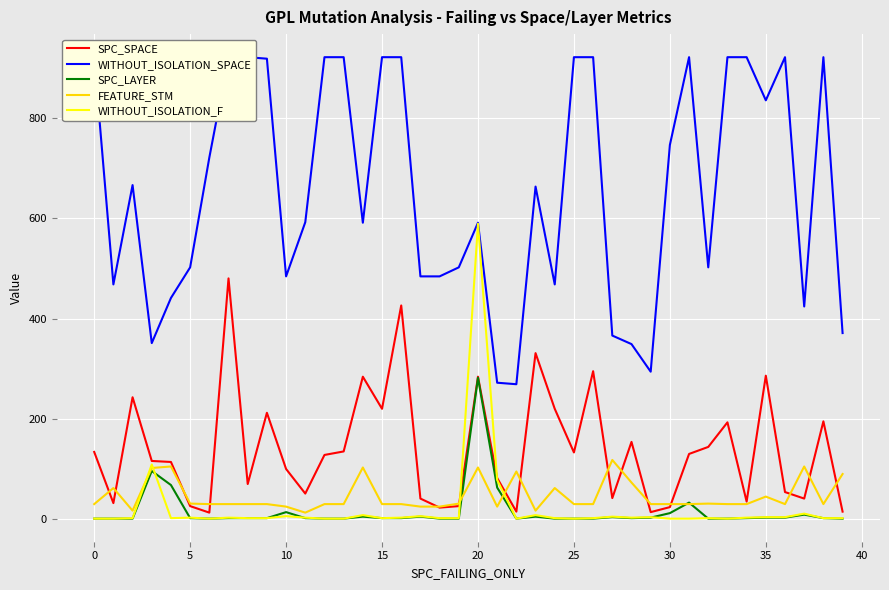

What is the spread (max minus min) of values at 20?

500